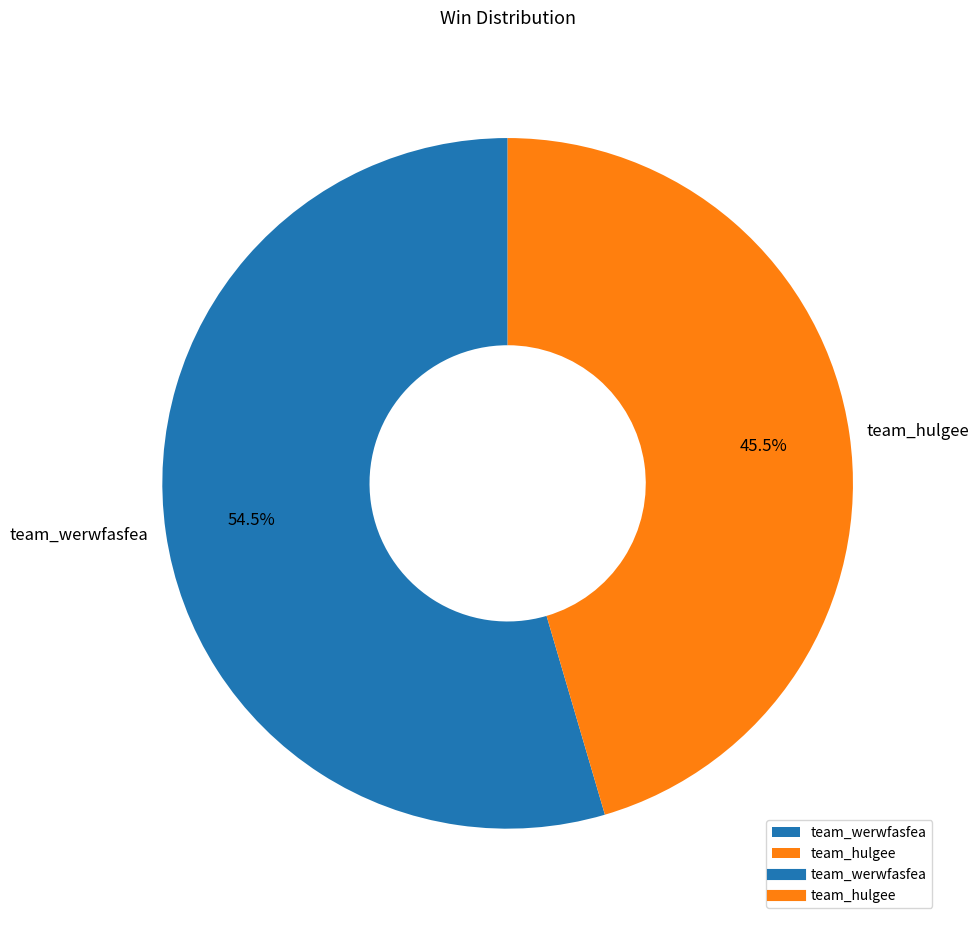

What is the smallest slice in the pie chart?

team_hulgee